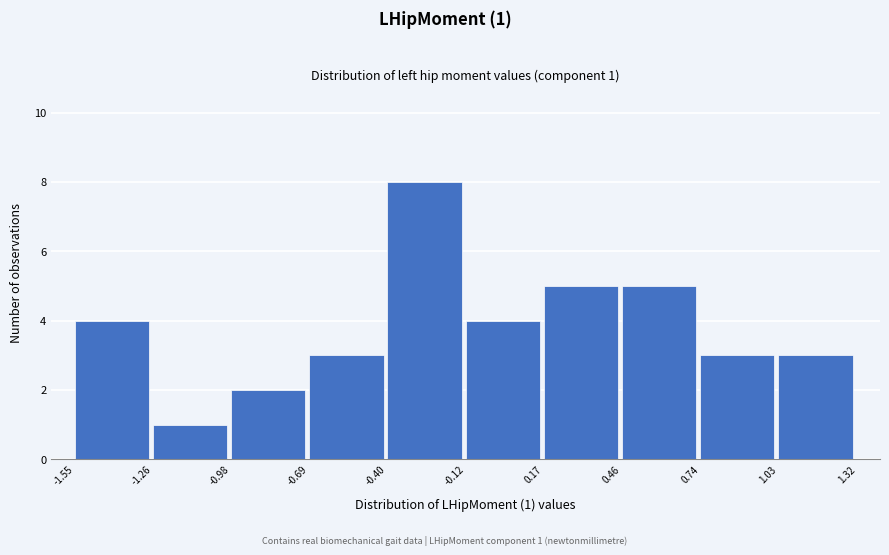

Which range on the x-axis has the tallest bar?

-0.40 to -0.12